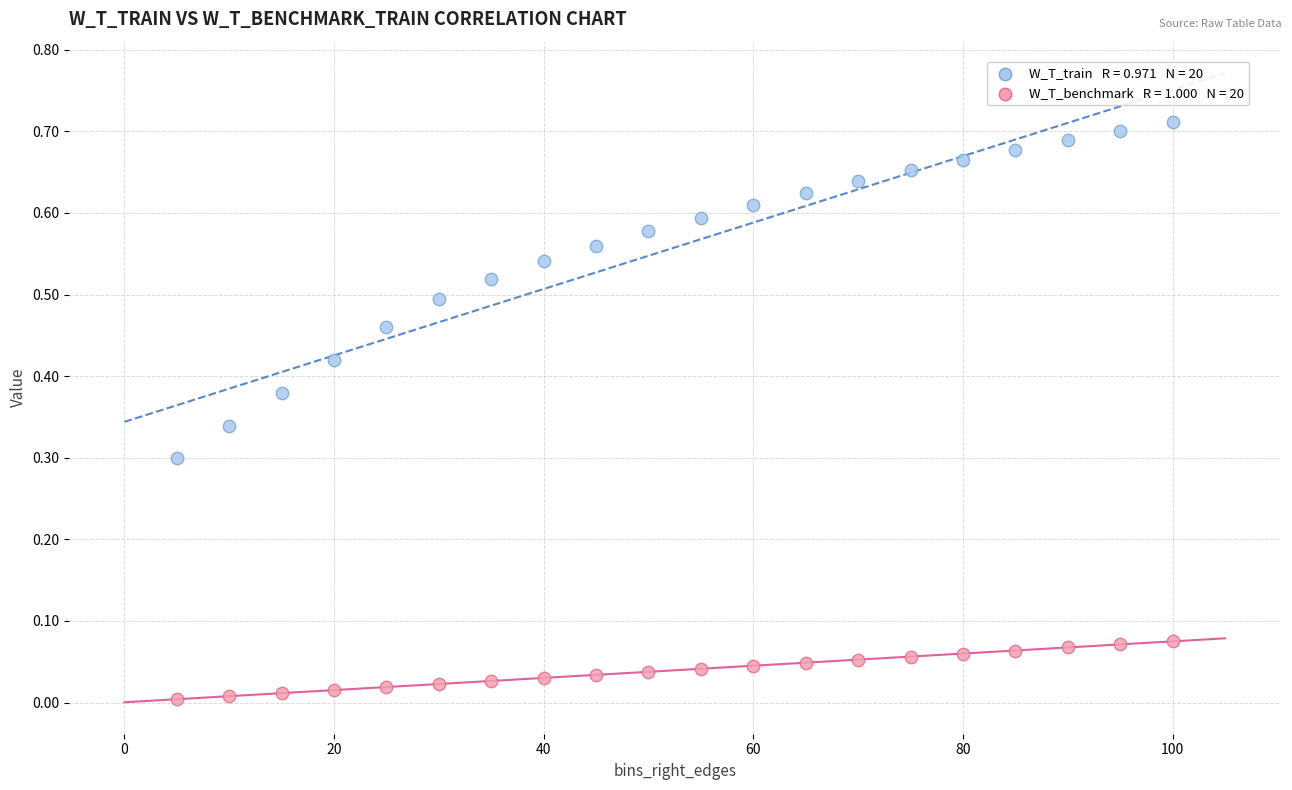

Across all data points, what is the range of X values (max minus min)?

95.0